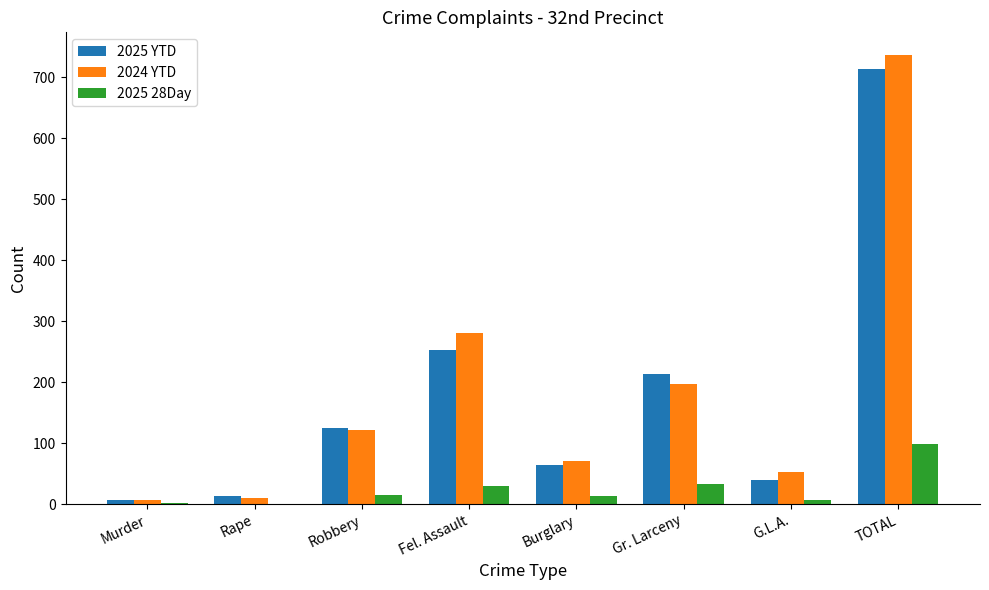

Is it true that 2025 28Day equals 29 at Fel. Assault?

True